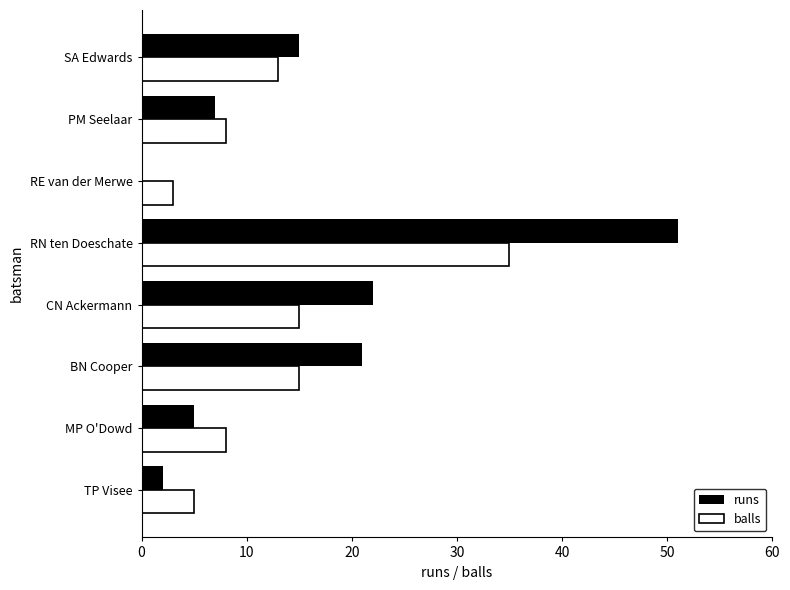

Which series changed the most between RE van der Merwe and PM Seelaar?

runs